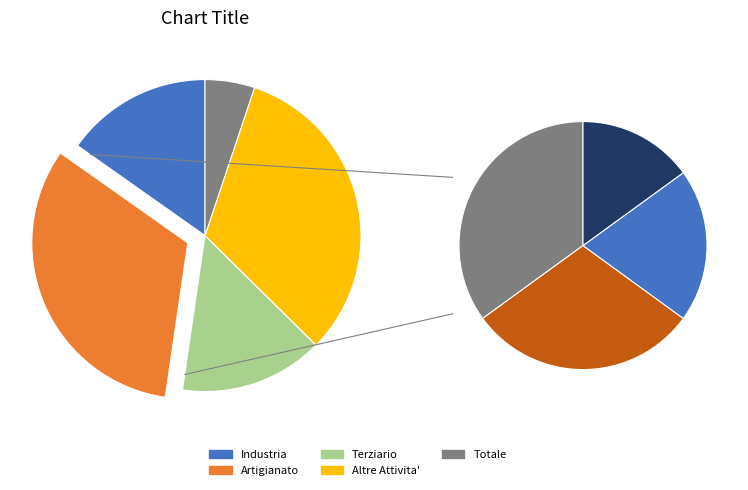

How many segments does this pie chart have?

5